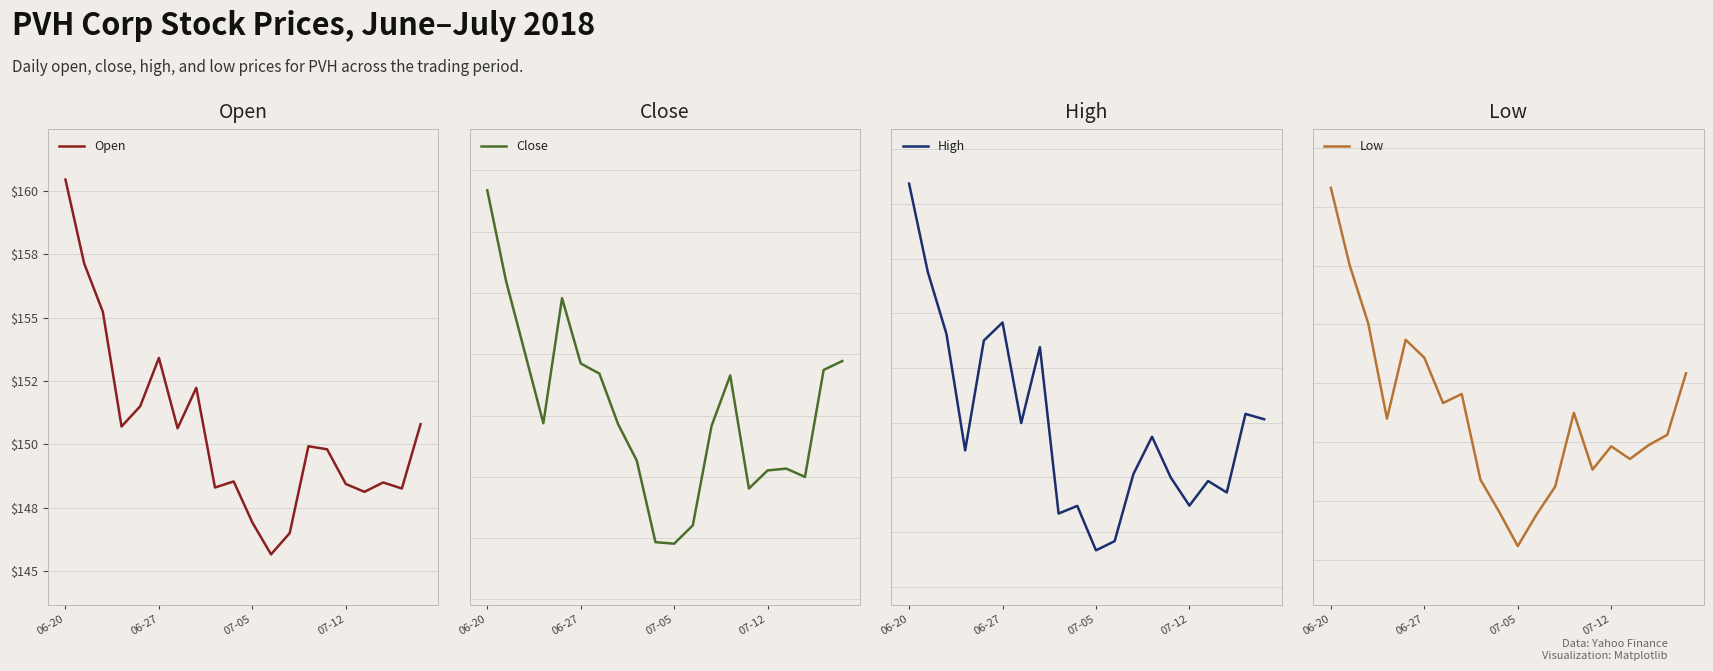

How many interior local peaks does the Open series have?

5